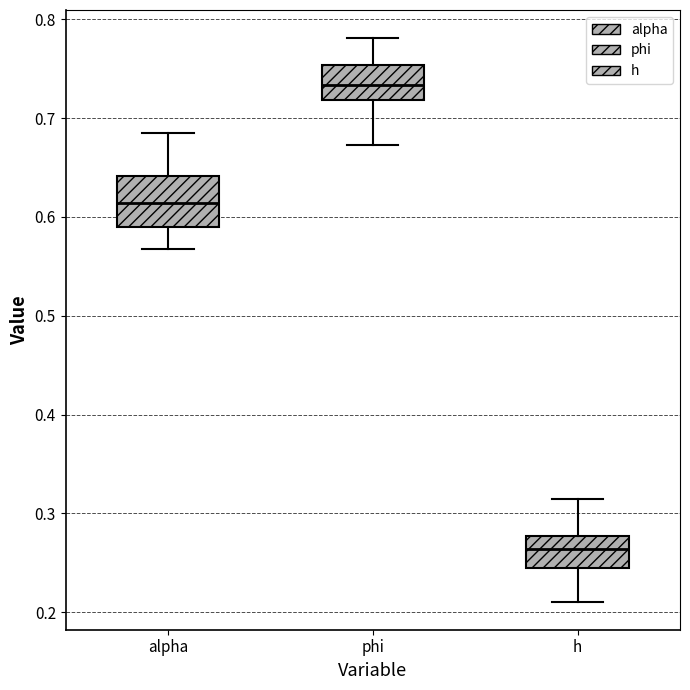

Which box's median line is the lowest?

h